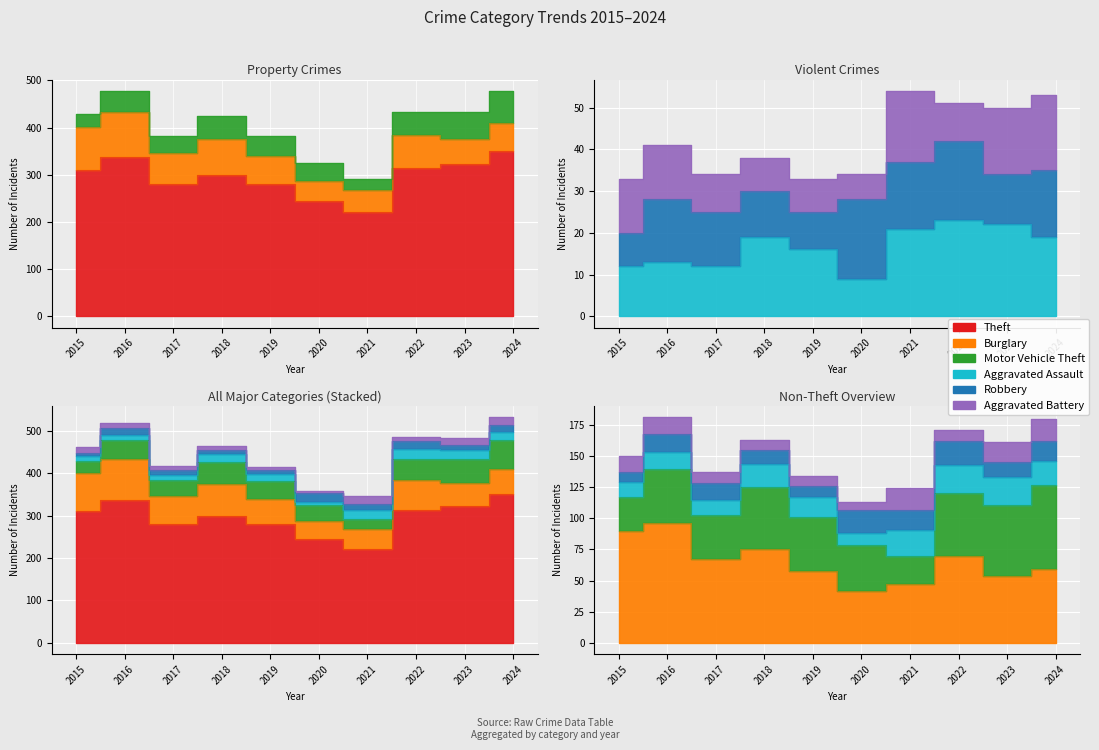

How many values in the Burglary series exceed 67?

4